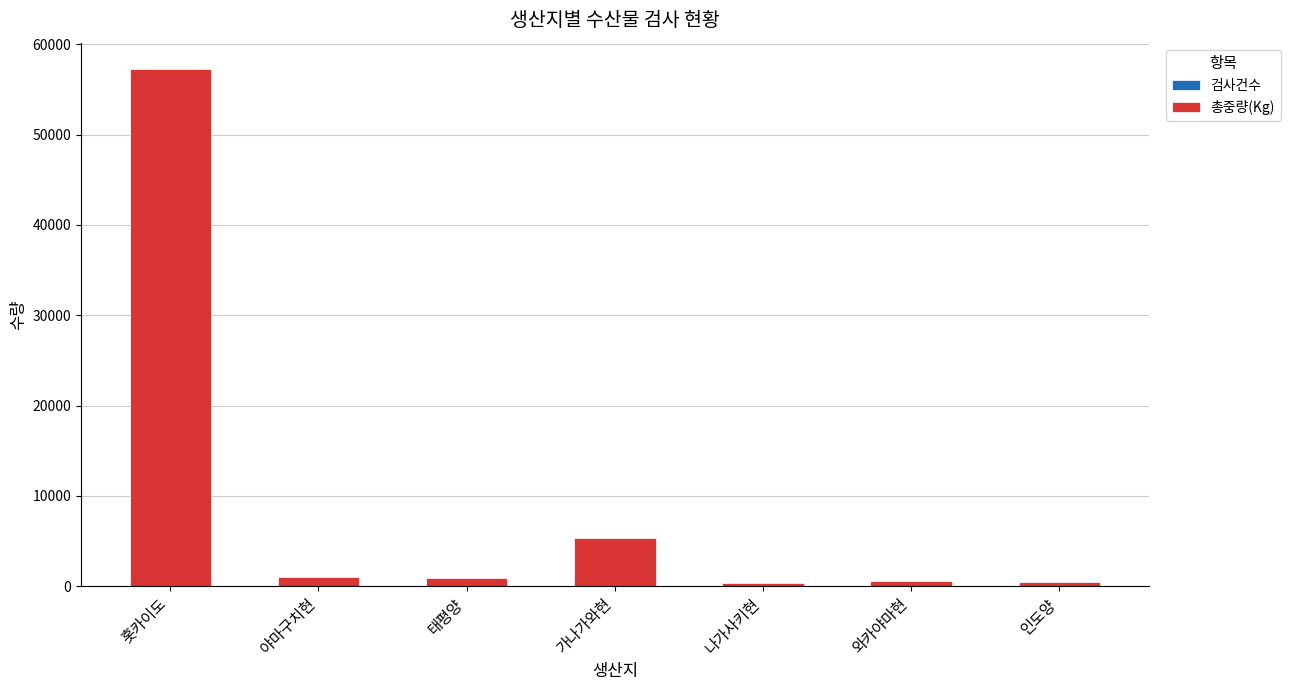

At which category is the sum across all series the highest?

홋카이도